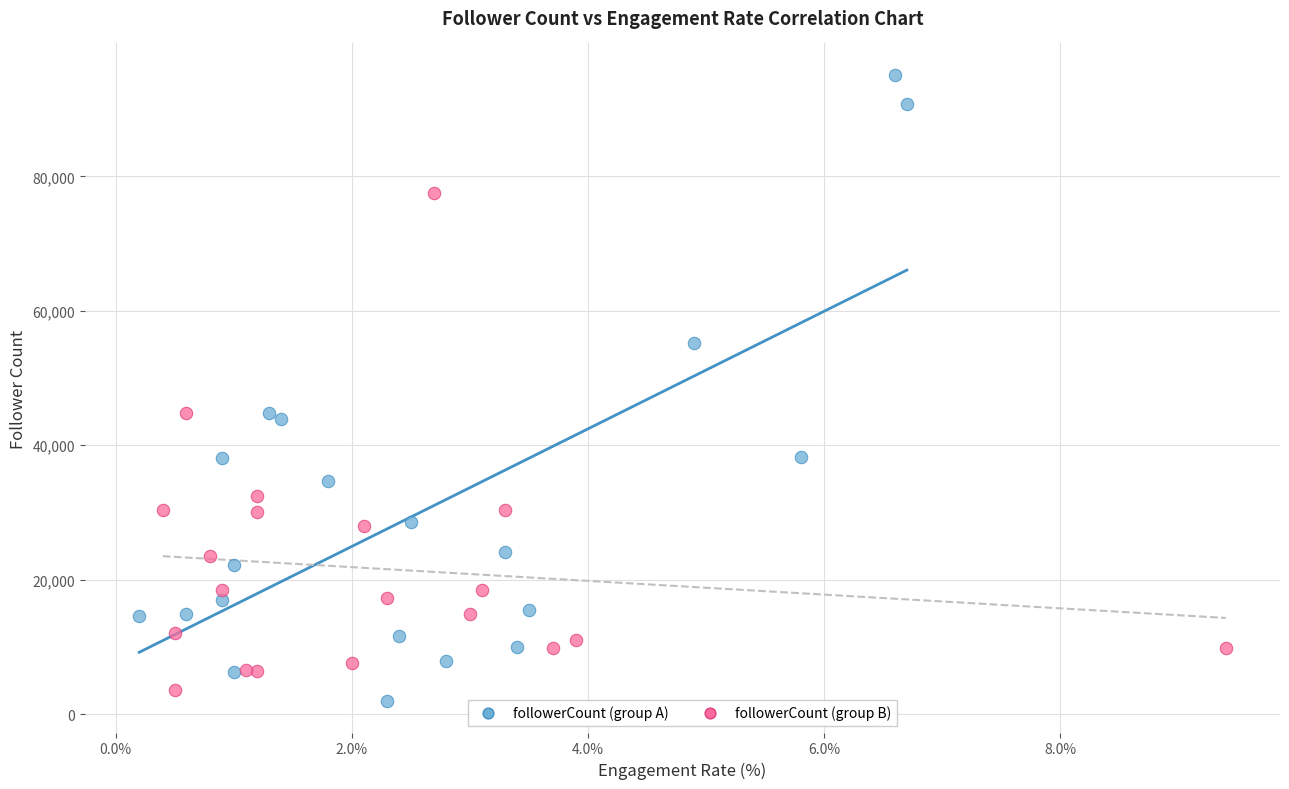

Which series contains the highest Y value?

followerCount (group A)